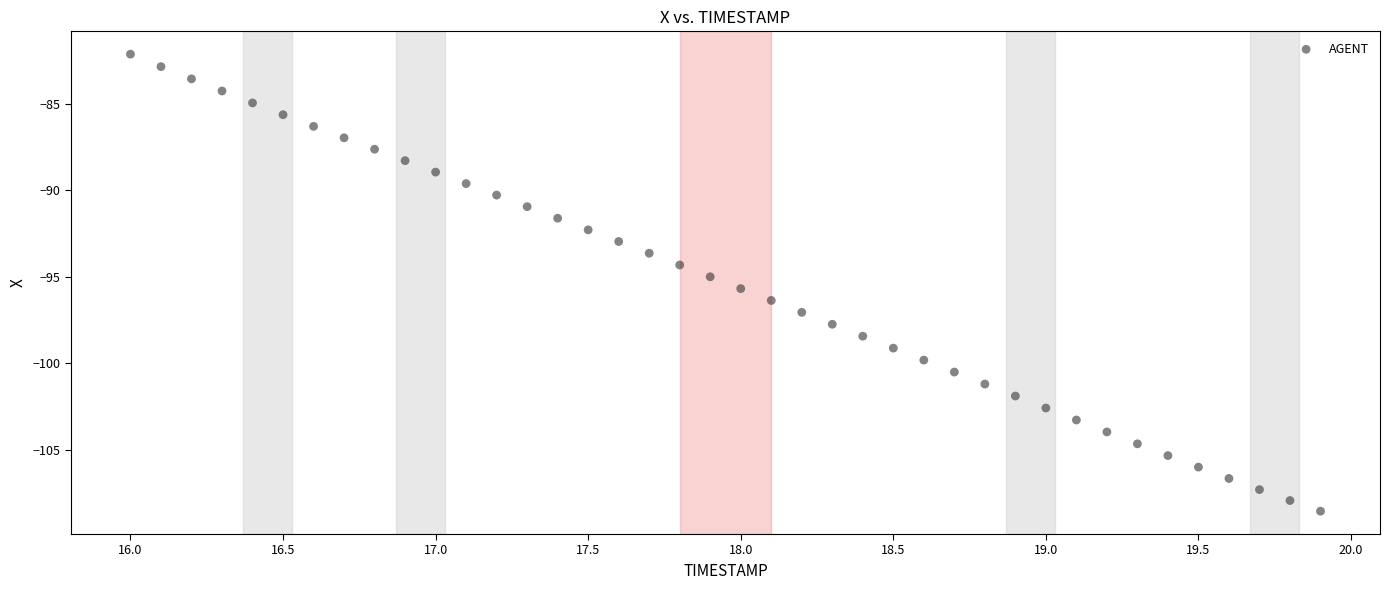

What is the range of Y values (max minus min)?

26.4